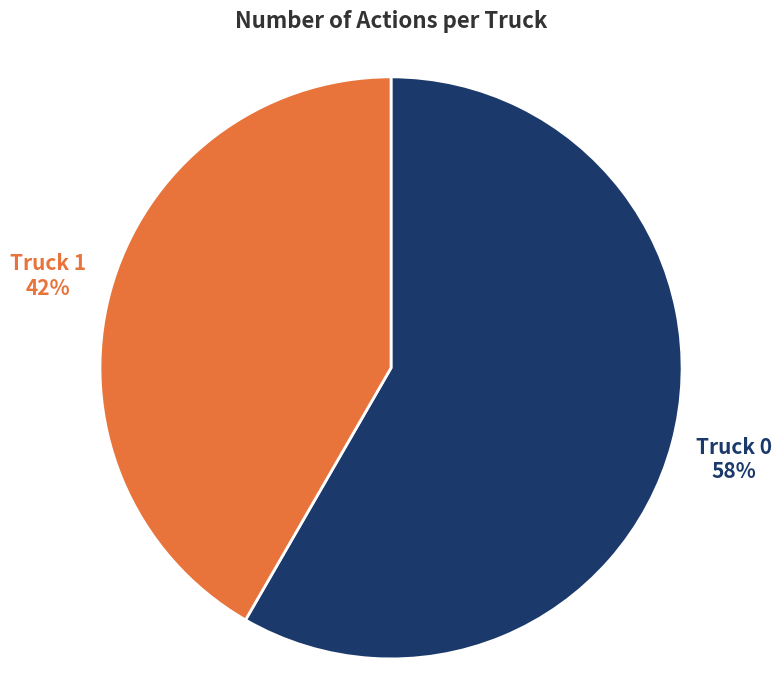

Does any single category account for the majority?

Yes